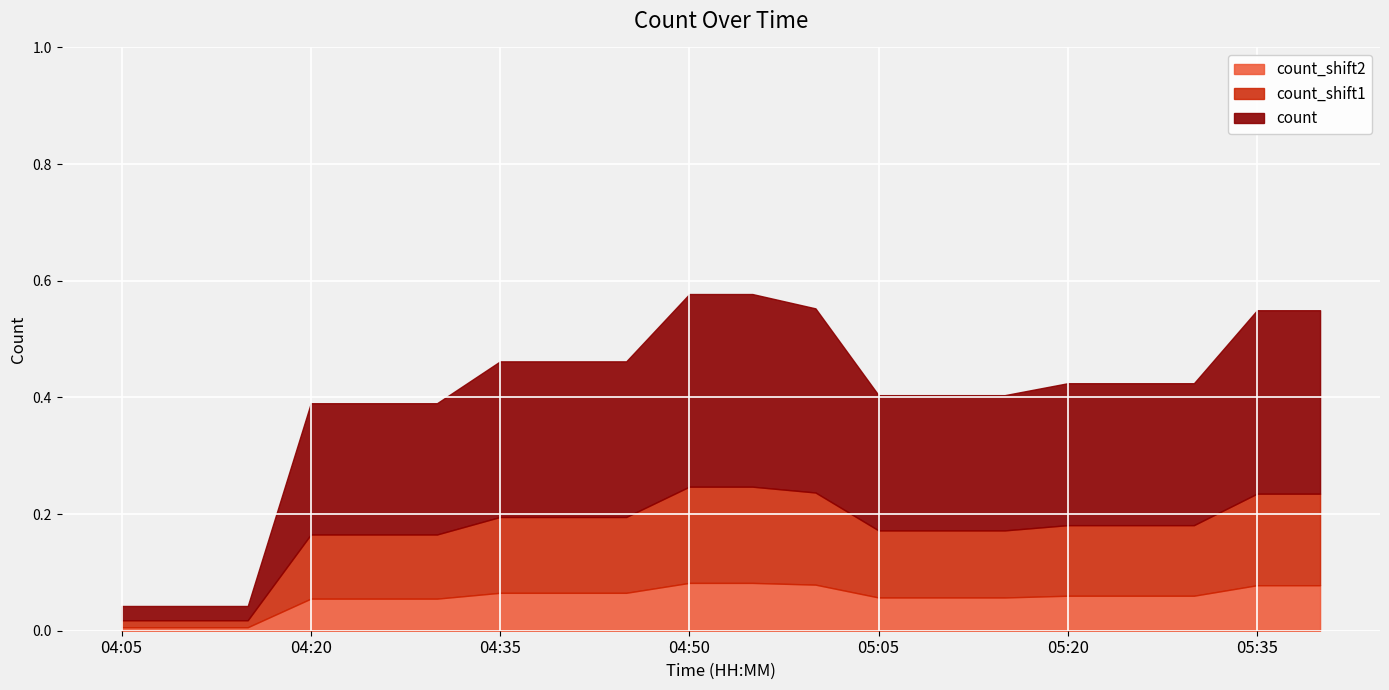

What position from the left is 04:20?

4